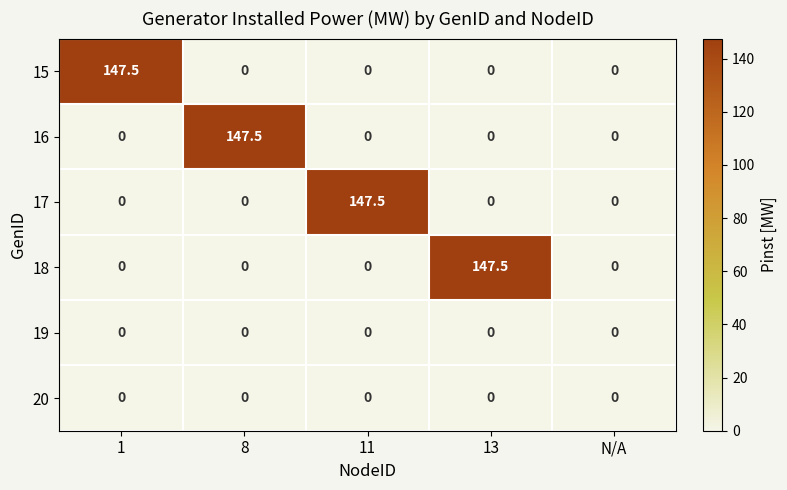

At how many categories does at least one series exceed 69?

4